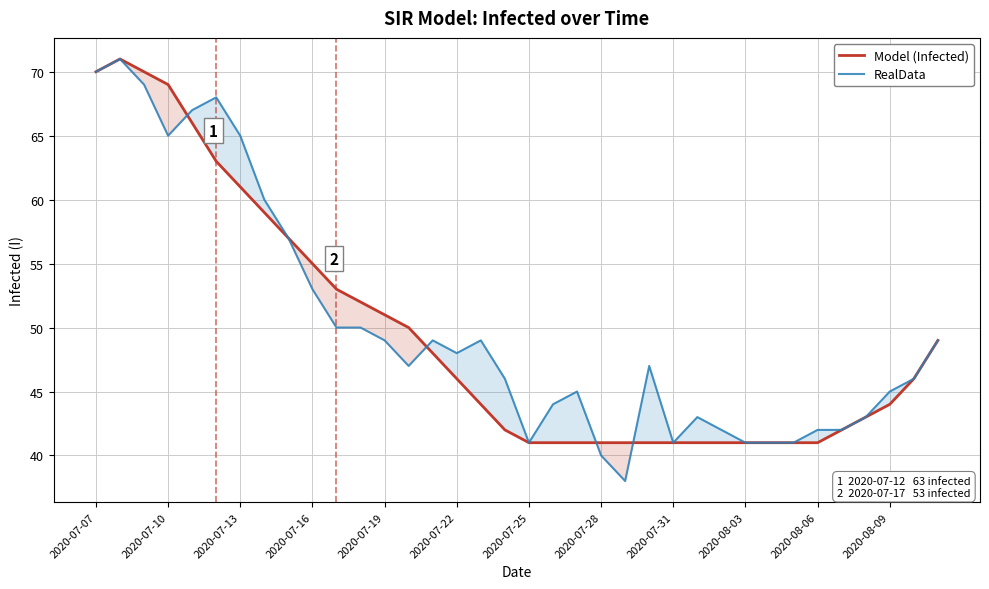

What is the value of the Model (Infected) point at the 23rd from the left?

41